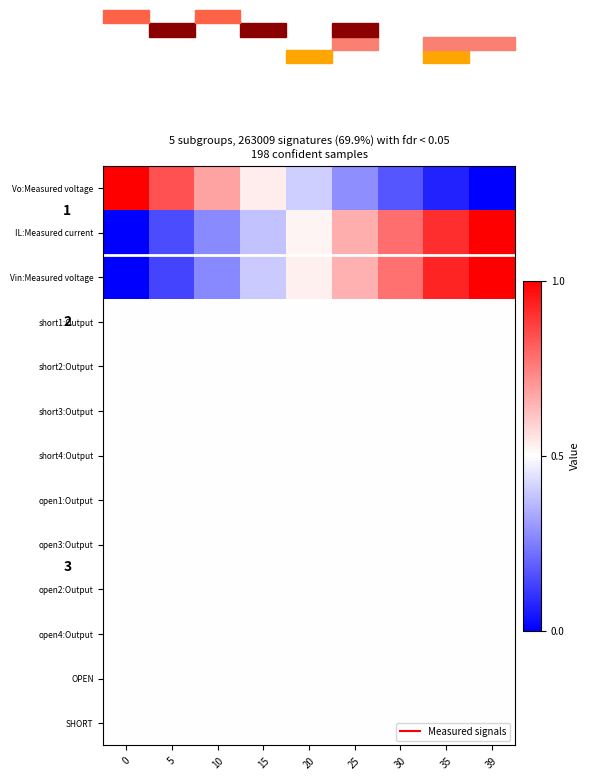

What is the total value across all series at 15?

6.3